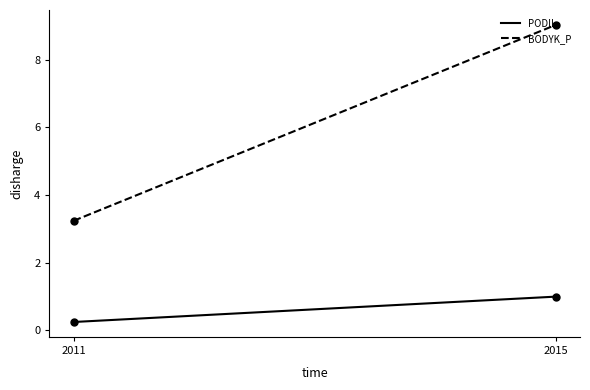

What is the maximum value for PODIL?

1.0